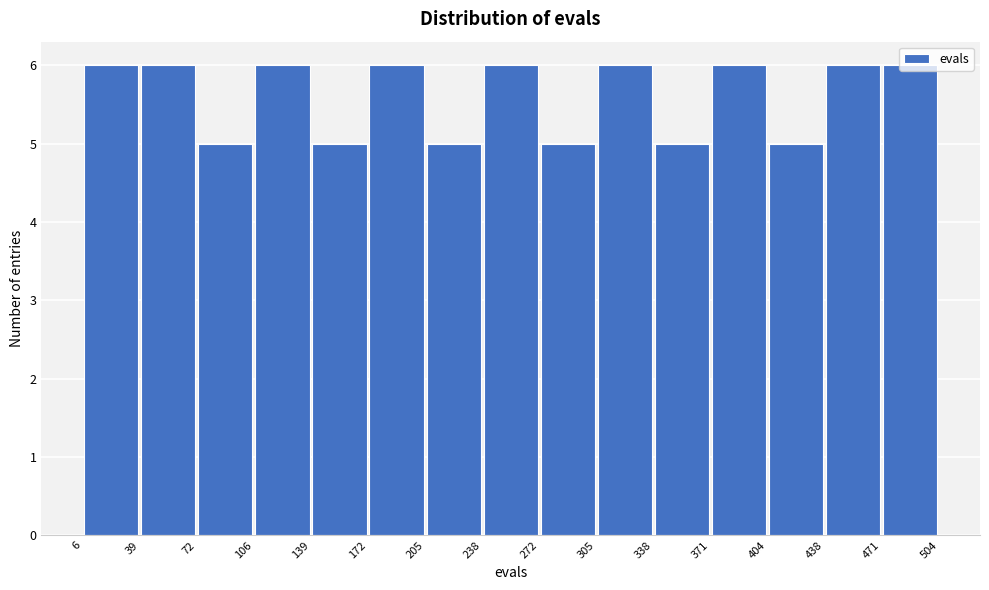

Reading left to right, transcribe this chart: for each bar, give the range it covers on the x-axis and its height. The values are not printed on the chart, so give them approximately, as read against the axis.

6 to 39: 6
39 to 72: 6
72 to 106: 5
106 to 139: 6
139 to 172: 5
172 to 205: 6
205 to 238: 5
238 to 272: 6
272 to 305: 5
305 to 338: 6
338 to 371: 5
371 to 404: 6
404 to 438: 5
438 to 471: 6
471 to 504: 6